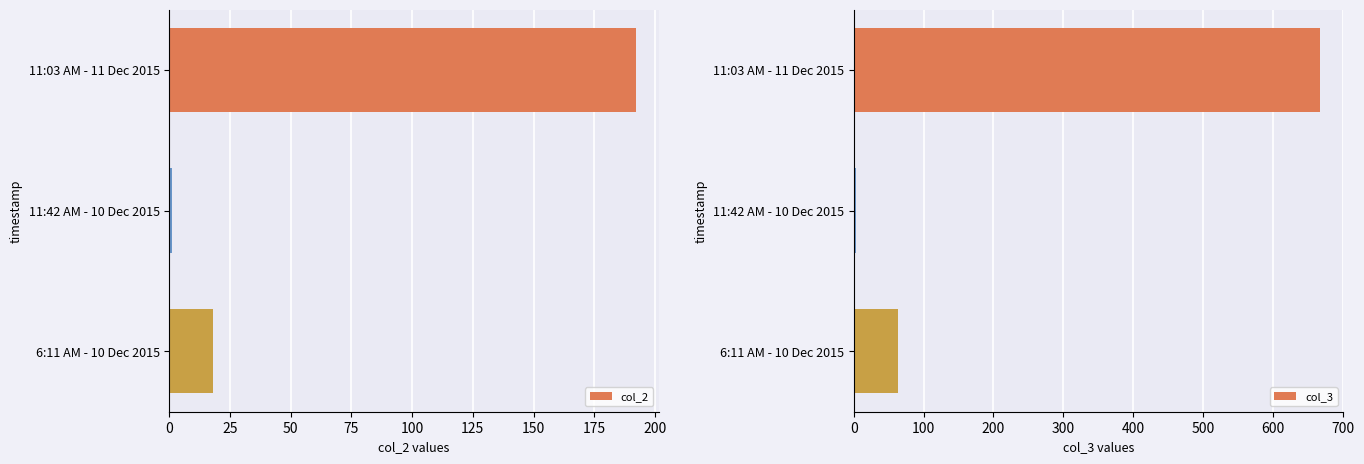

Count the number of categories in the chart.

3